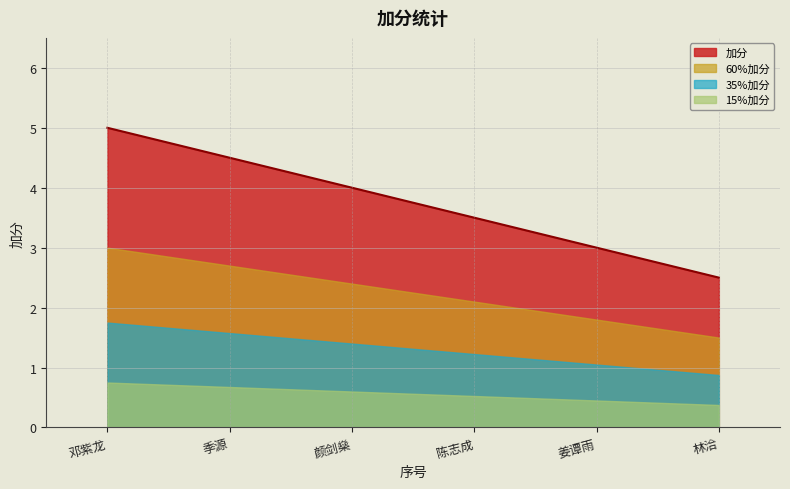

What is the sum of the values at 陈志成 and 林洽?

6.0